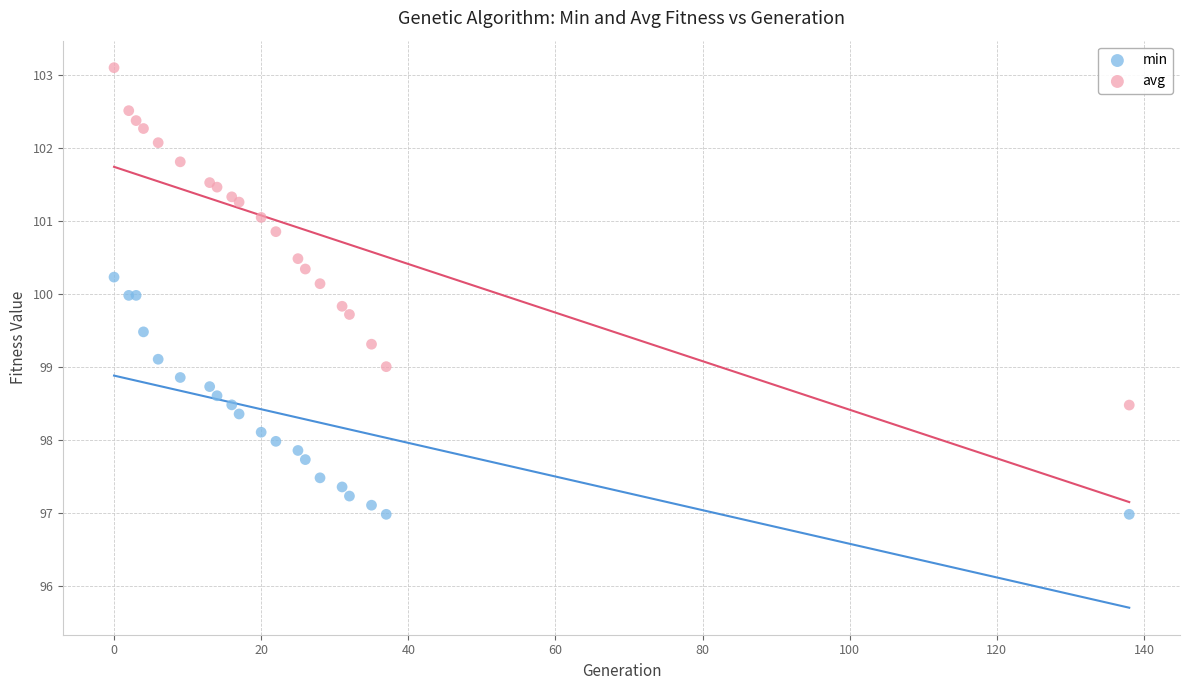

Which series has the widest spread of Y values?

avg